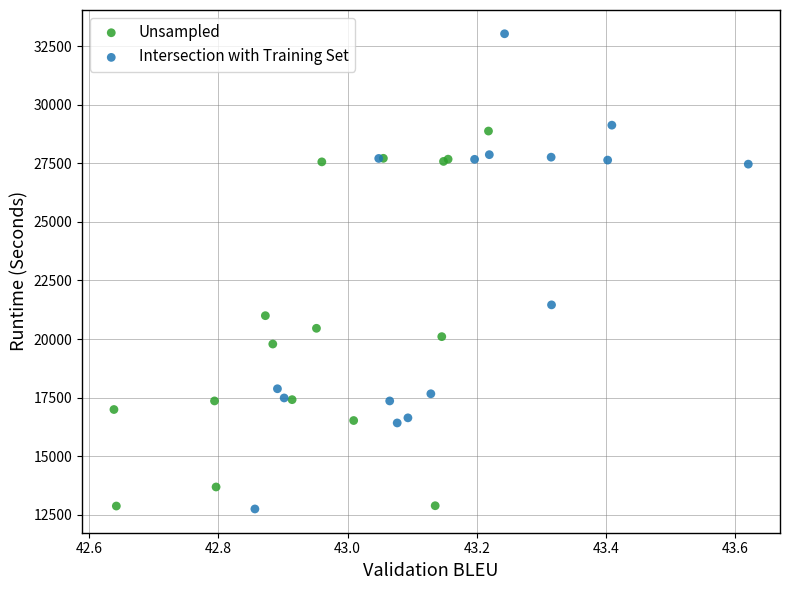

Which series reaches the maximum Y coordinate?

Intersection with Training Set